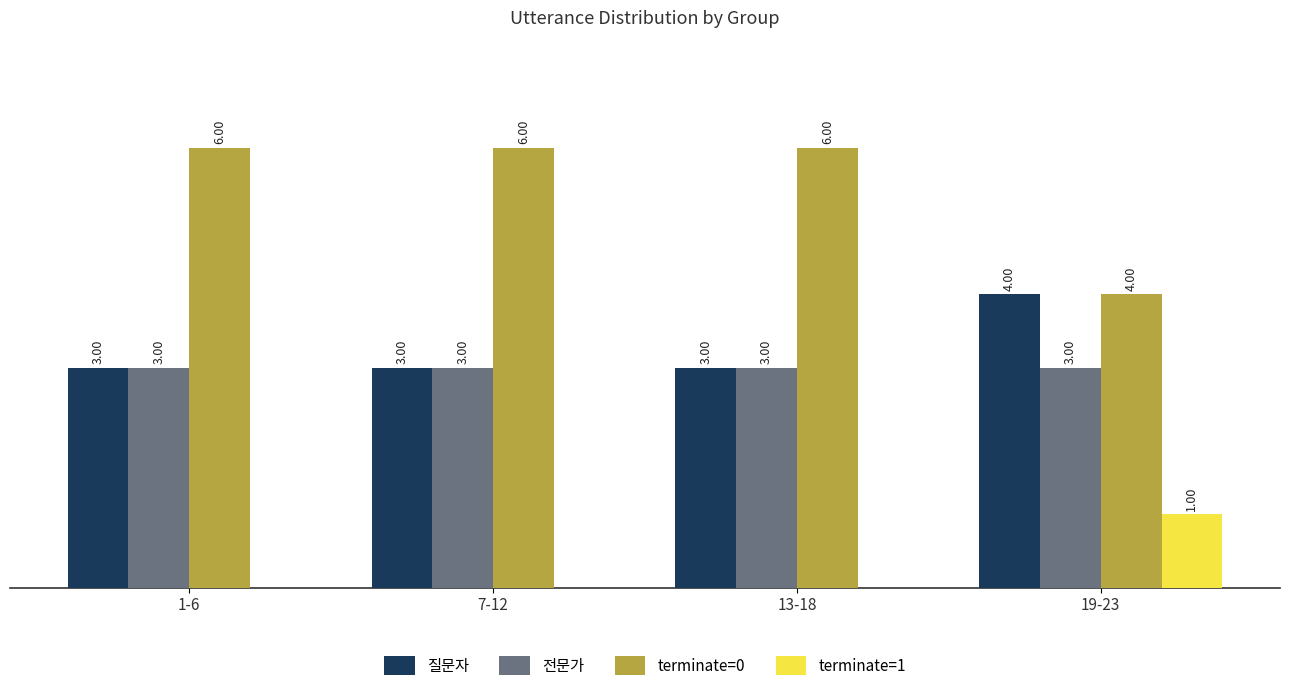

Which series has the largest total across all categories?

terminate=0